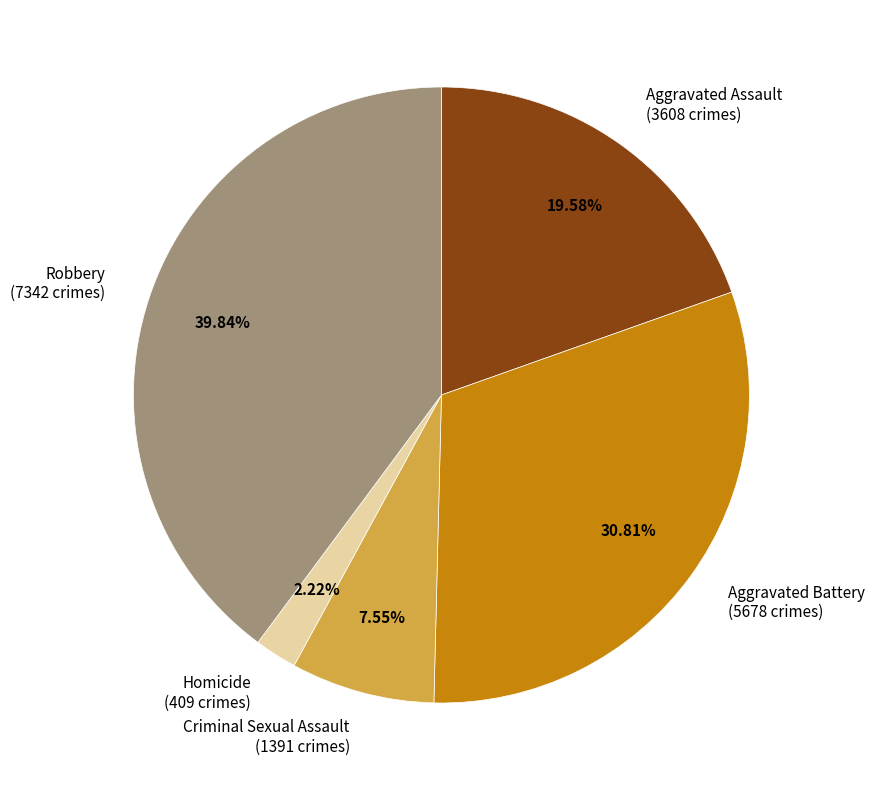

Rank the categories by value from lowest to highest.

Homicide, Criminal Sexual Assault, Aggravated Assault, Aggravated Battery, Robbery